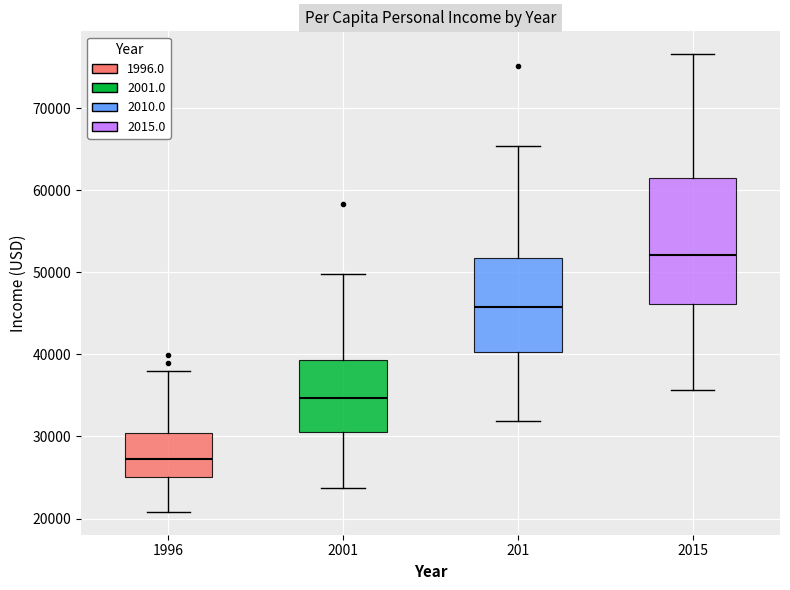

Reading left to right, read every box against the y-axis: the position of its median line, the range the box covers, and the ends of its whiskers. The values are not printed on the chart, so give them approximately, as read against the axis.

1996: median 27000, box 25000 to 30000, whiskers 21000 to 38000
2001: median 35000, box 31000 to 39000, whiskers 24000 to 50000
201: median 46000, box 40000 to 52000, whiskers 32000 to 65000
2015: median 52000, box 46000 to 62000, whiskers 36000 to 77000